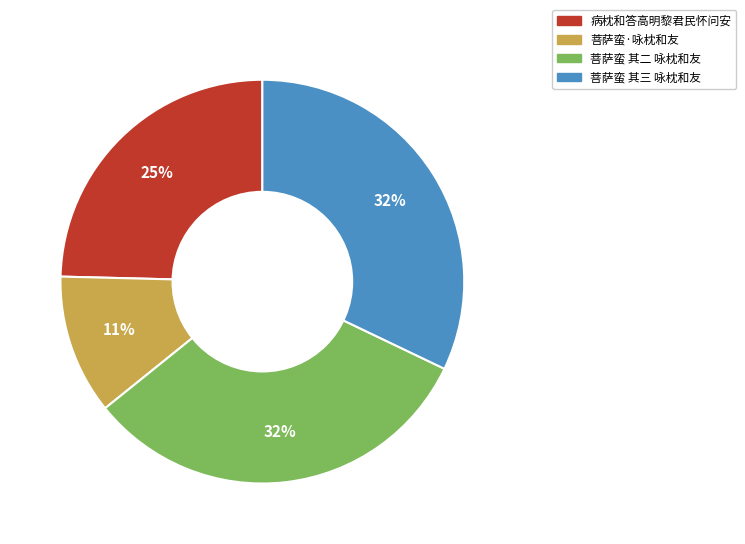

True or false: 菩萨蛮 其三 咏枕和友 accounts for 38% of the total.

False